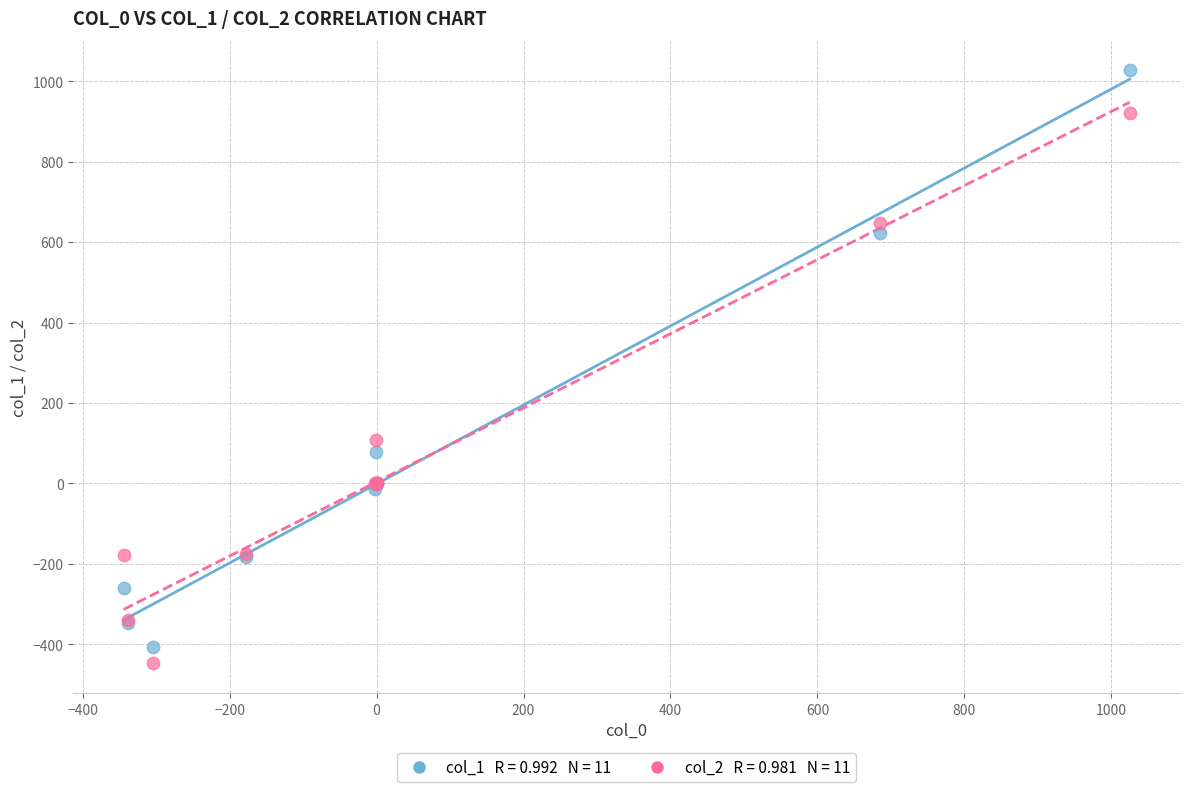

Across all series, what Y value is closest to 289?

108.4